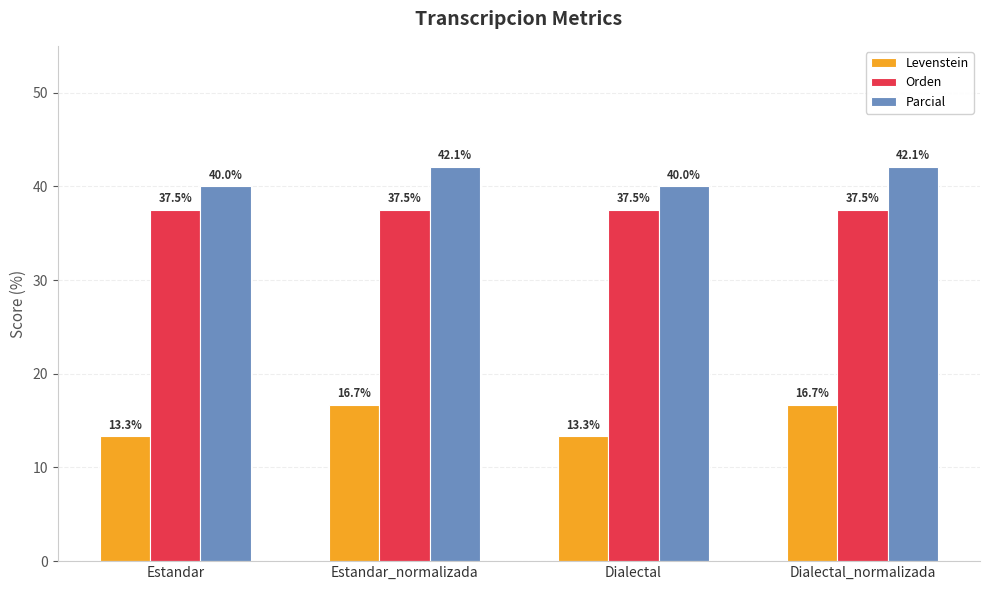

What position from the left is Dialectal_normalizada?

4